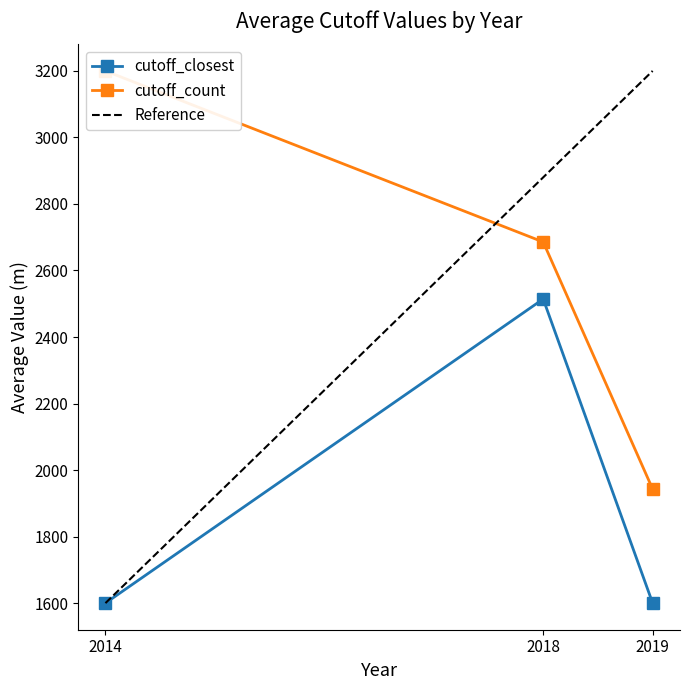

The value of cutoff_closest at 2014 is 2499.0. True or false?

False